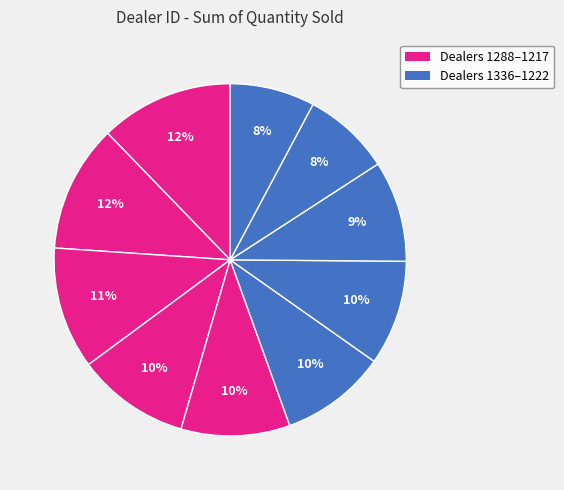

How many slices are in this pie chart?

10